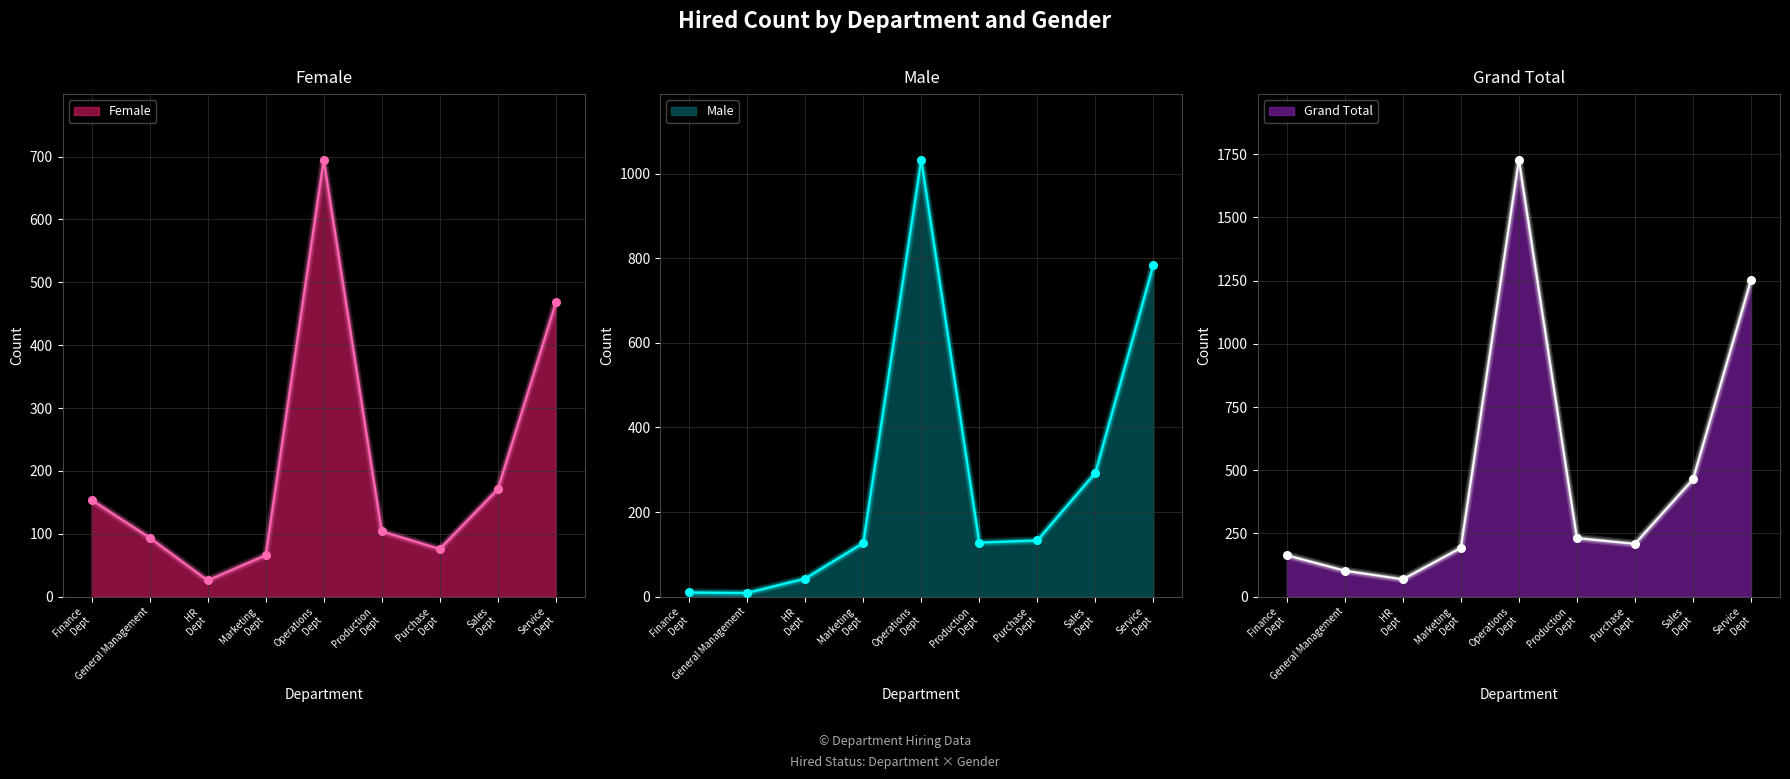

Is the value of Grand Total at General Management greater than the value of Female at HR Dept?

Yes